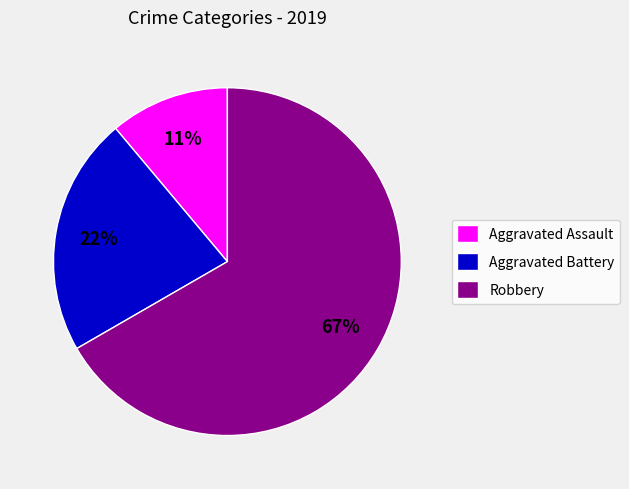

How many slices are in this pie chart?

3